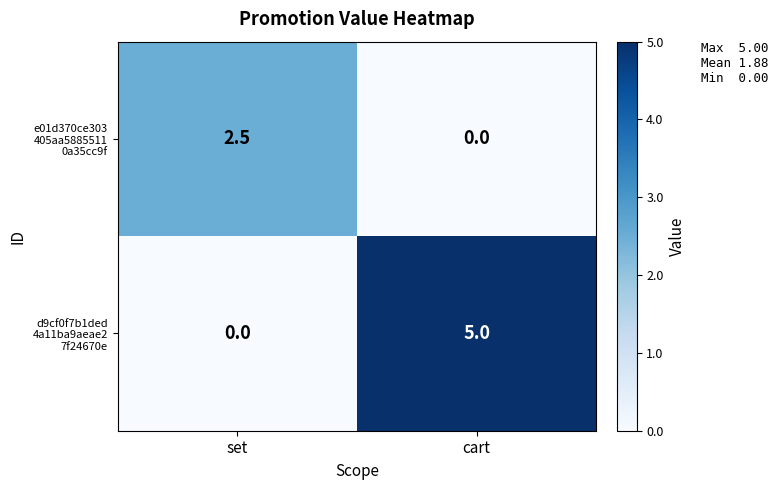

How many series are shown in this chart?

2